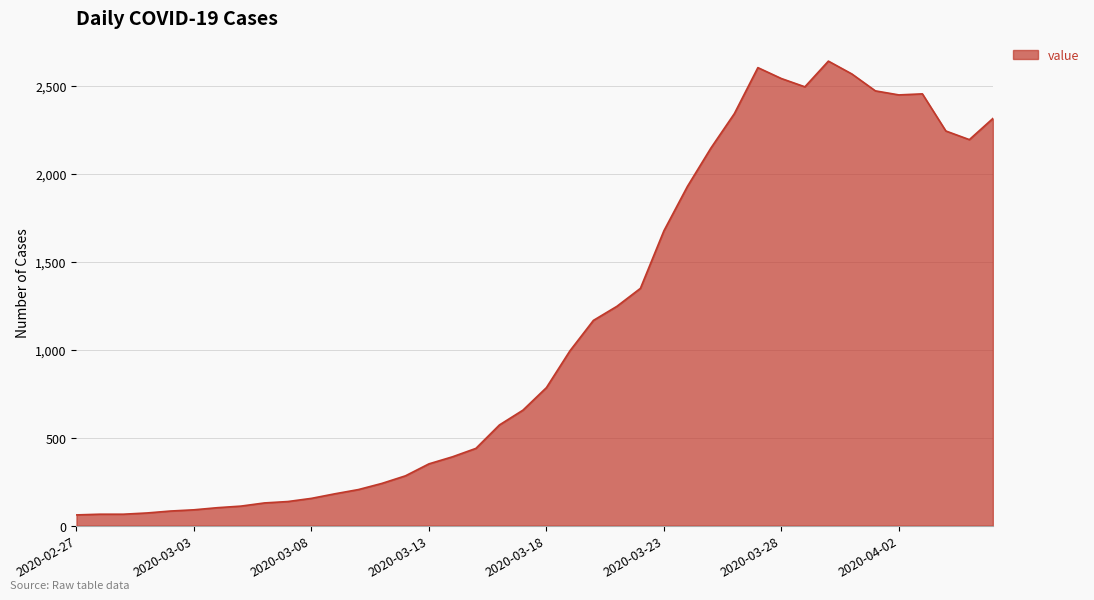

What is the smallest value displayed?

61